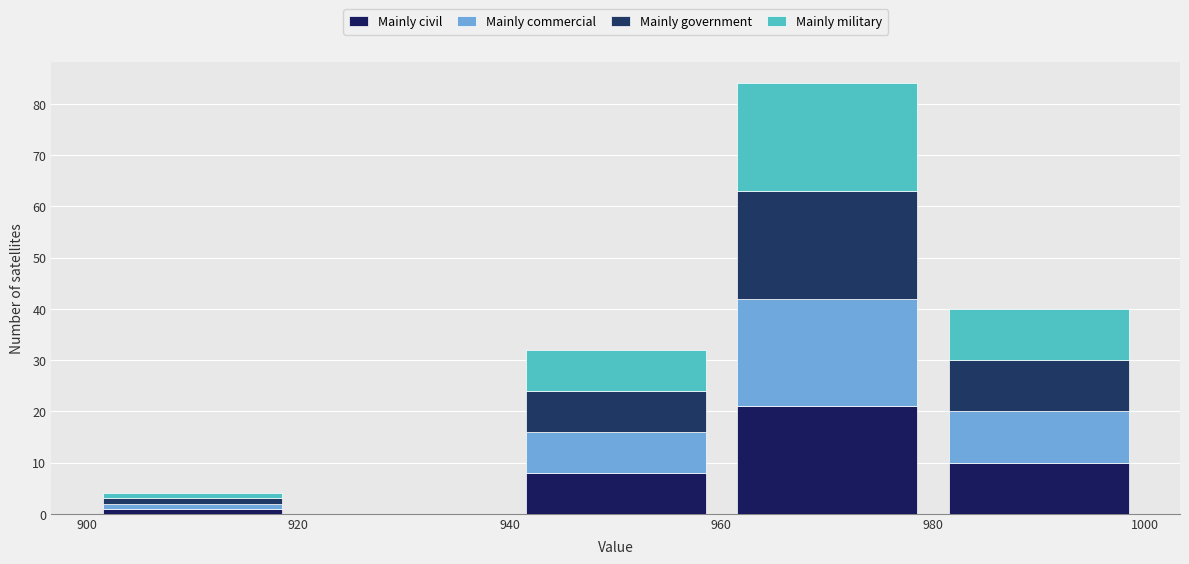

Reading left to right, transcribe this chart: for each stacked bar, give the range it covers on the x-axis and its total height. The values are not printed on the chart, so give them approximately, as read against the axis.

900 to 920: 4
920 to 940: 0
940 to 960: 32
960 to 980: 84
980 to 1000: 40